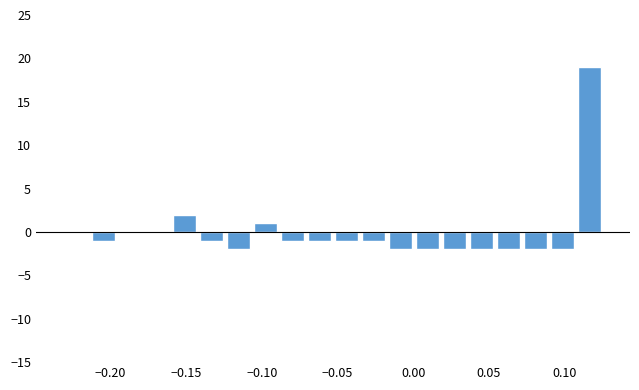

Read against the x-axis, roughly where is the centre of the tallest bar?

0.115